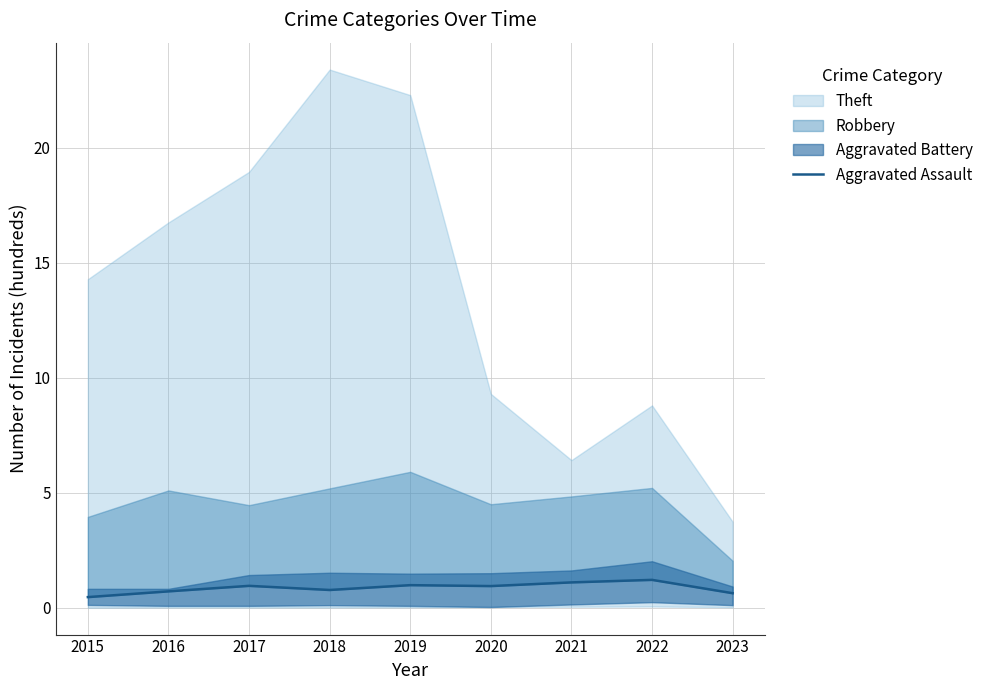

What is the minimum value shown in the chart?

0.5